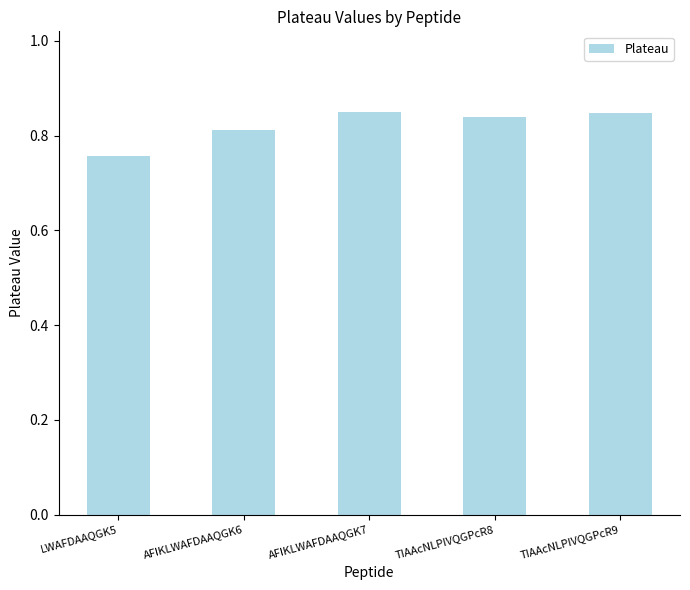

What is the sum of the values at AFIKLWAFDAAQGK7 and TIAAcNLPIVQGPcR8?

1.7